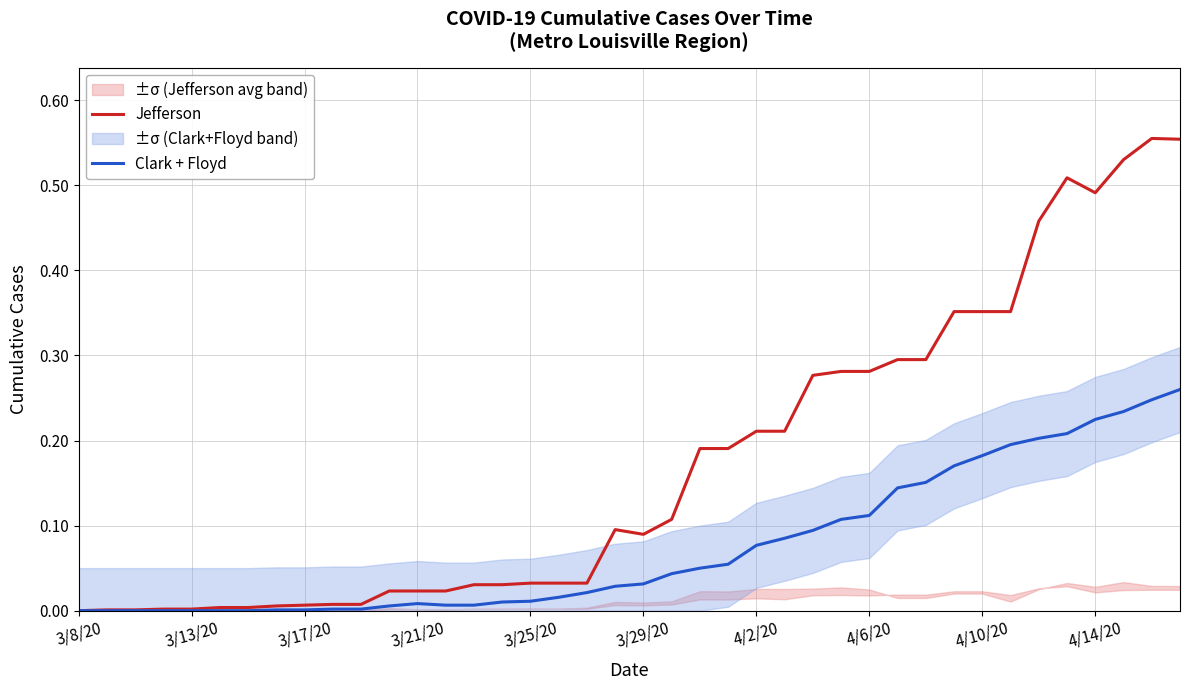

What is the sum of all Jefferson values?

6.9